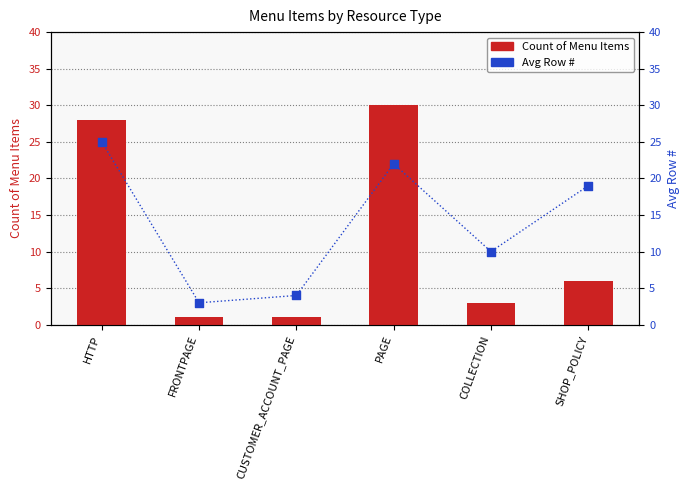

Which series has the largest total across all categories?

Avg Row #